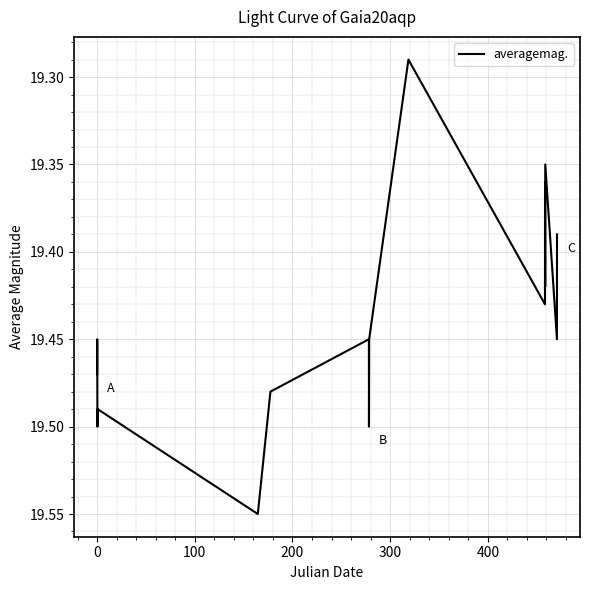

Is this an area chart (filled region under the line)?

No